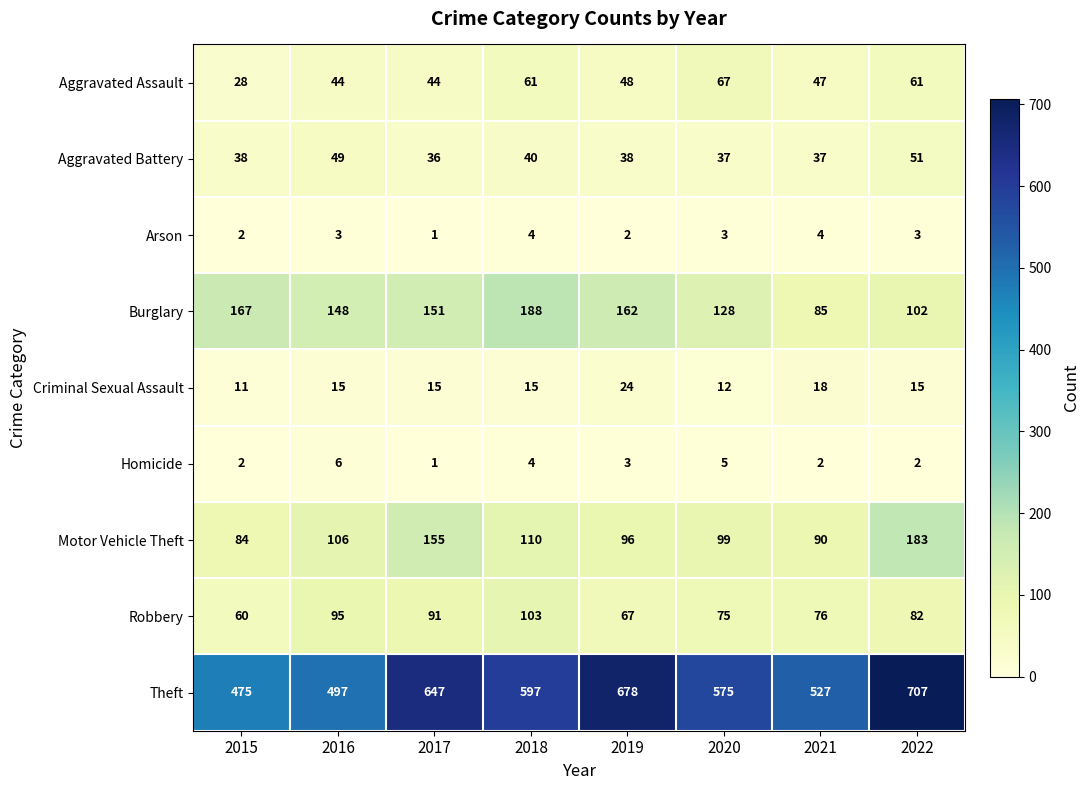

The Aggravated Battery series shows 9 at 2020. True or false?

False